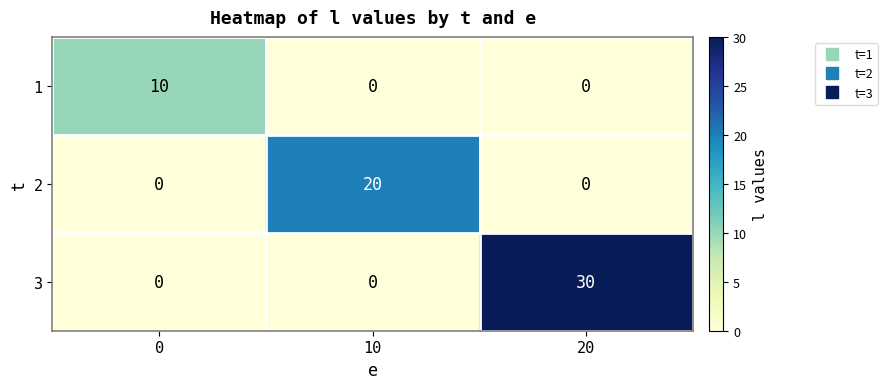

Between 0 and 10, which series saw the biggest shift?

2